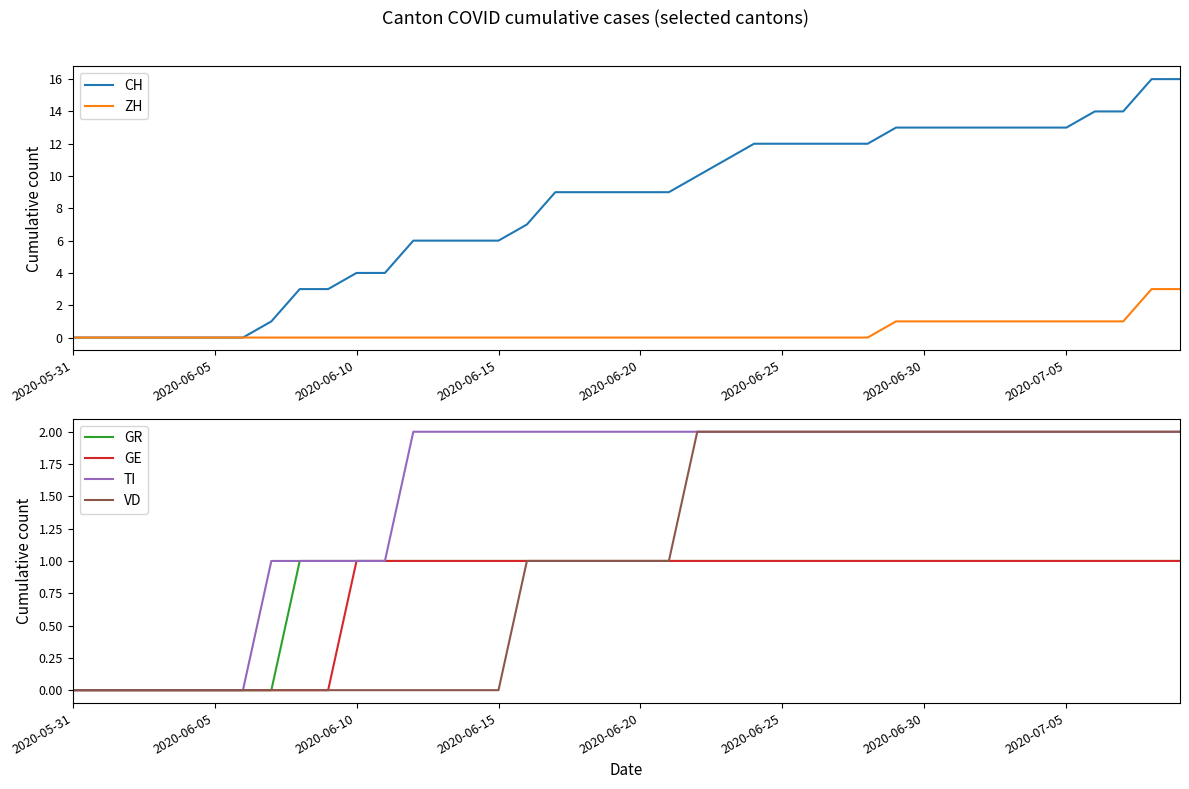

The ZH series shows 2 at 2020-06-15. True or false?

False